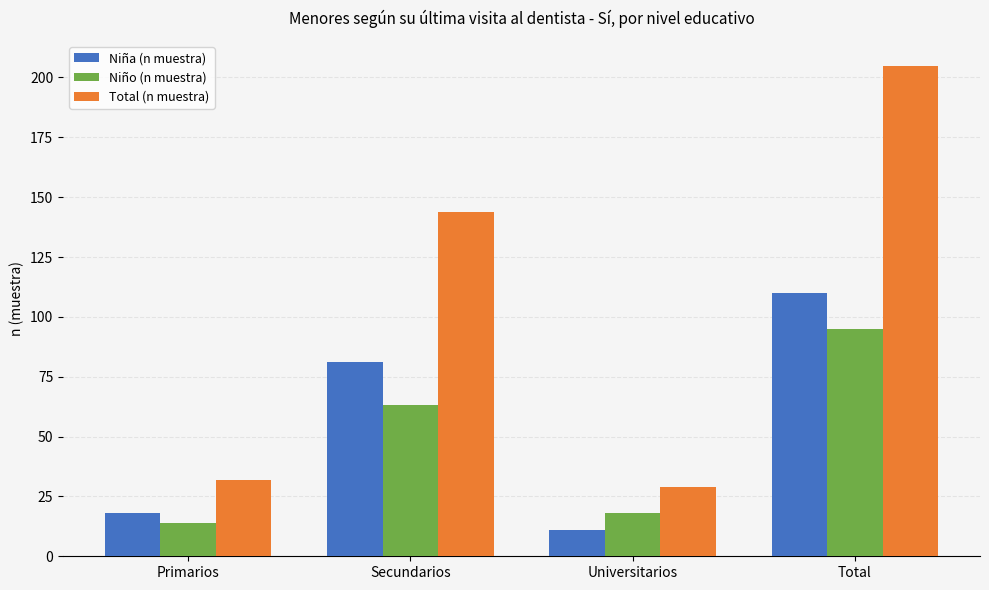

The Total (n muestra) series shows 144 at Secundarios. True or false?

True